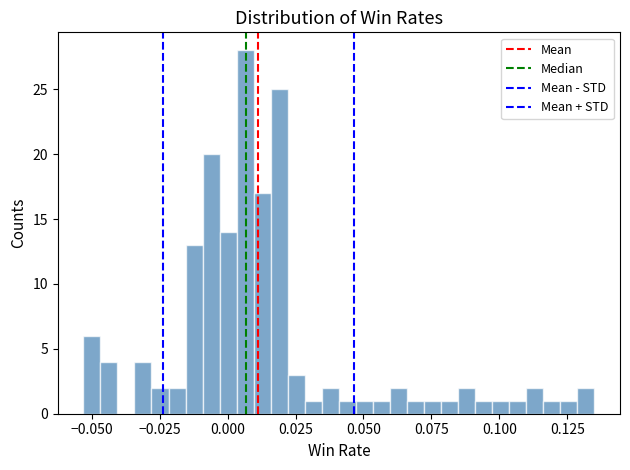

Around what value on the x-axis is the tallest bar? Give the approximate position of its centre, as read against the axis.

0.005